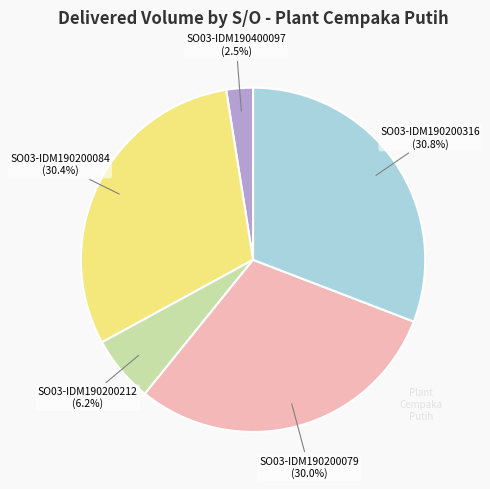

How many segments does this pie chart have?

5